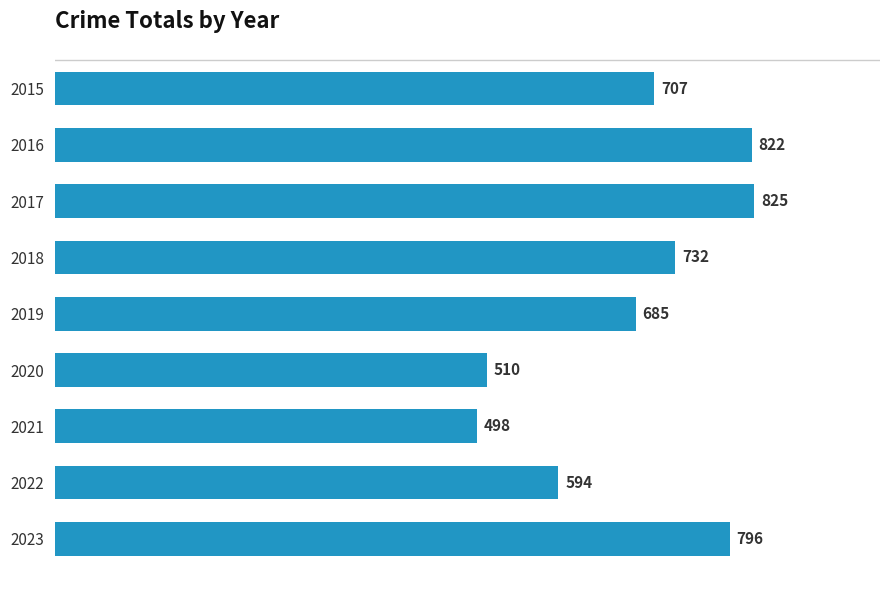

Reading bottom to top, list all the values displayed in this chart.

2023=796	2022=594	2021=498	2020=510	2019=685	2018=732	2017=825	2016=822	2015=707